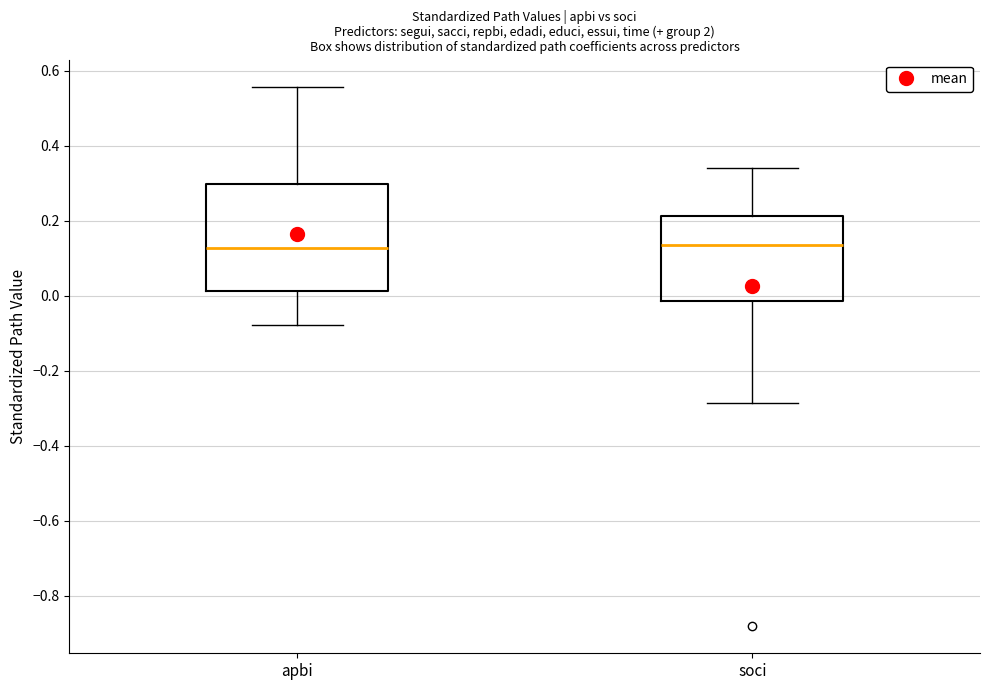

Which box is the tallest, from its lower edge to its upper edge?

apbi